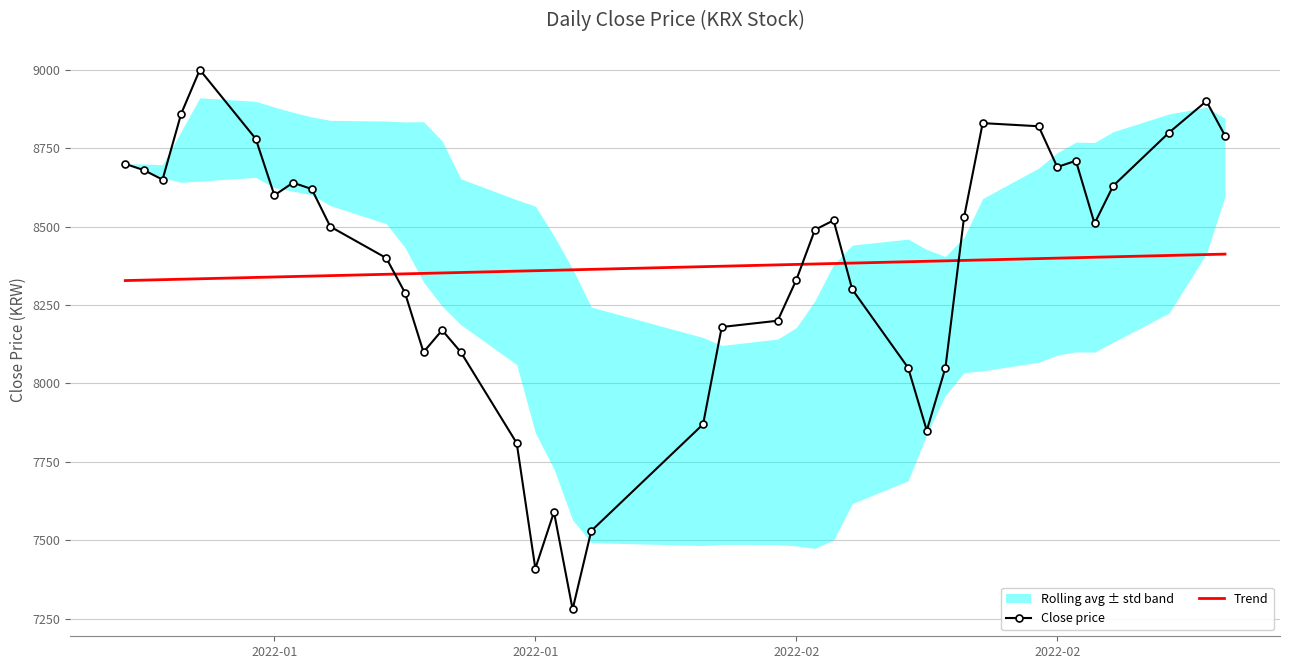

Reading left to right, list all the values displayed in this chart.

Close price: 8700.0	8680.0	8650.0	8860.0	9000.0	8780.0	8600.0	8640.0	8620.0	8500.0	8400.0	8290.0	8100.0	8170.0	8100.0	7810.0	7410.0	7590.0	7280.0	7530.0	7870.0	8180.0	8200.0	8330.0	8490.0	8520.0	8300.0	8050.0	7850.0	8050.0	8530.0	8830.0	8820.0	8690.0	8710.0	8510.0	8630.0	8800.0	8900.0	8790.0
Trend: 8328.0	8329.5	8330.9	8332.3	8333.8	8338.0	8339.5	8340.9	8342.3	8343.8	8348.1	8349.5	8350.9	8352.3	8353.8	8358.1	8359.5	8360.9	8362.4	8363.8	8372.4	8373.8	8378.1	8379.5	8380.9	8382.4	8383.8	8388.1	8389.5	8390.9	8392.4	8393.8	8398.1	8399.5	8401.0	8402.4	8403.8	8408.1	8411.0	8412.4